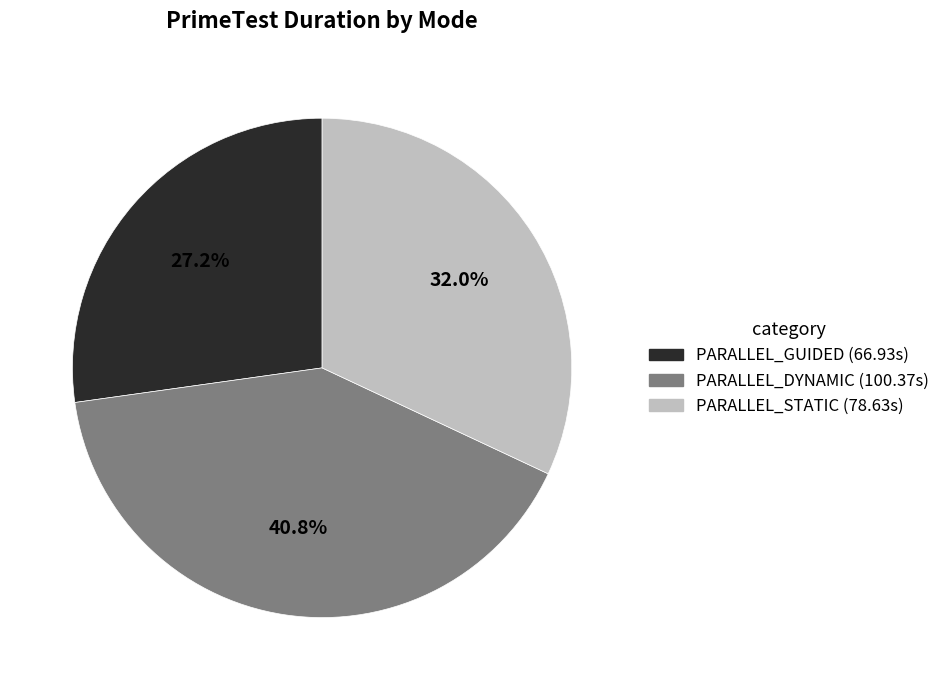

How many segments does this pie chart have?

3